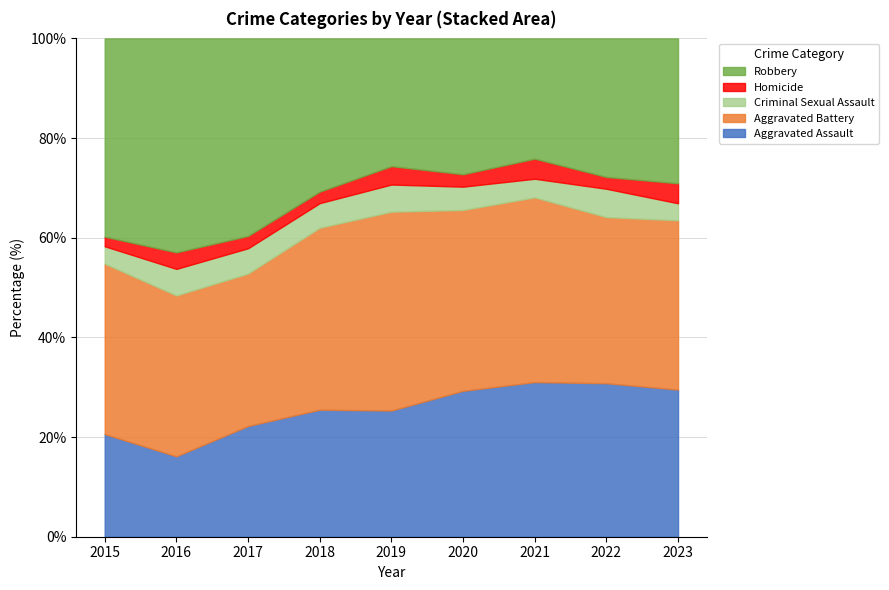

Which series has the largest range (max minus min)?

Robbery